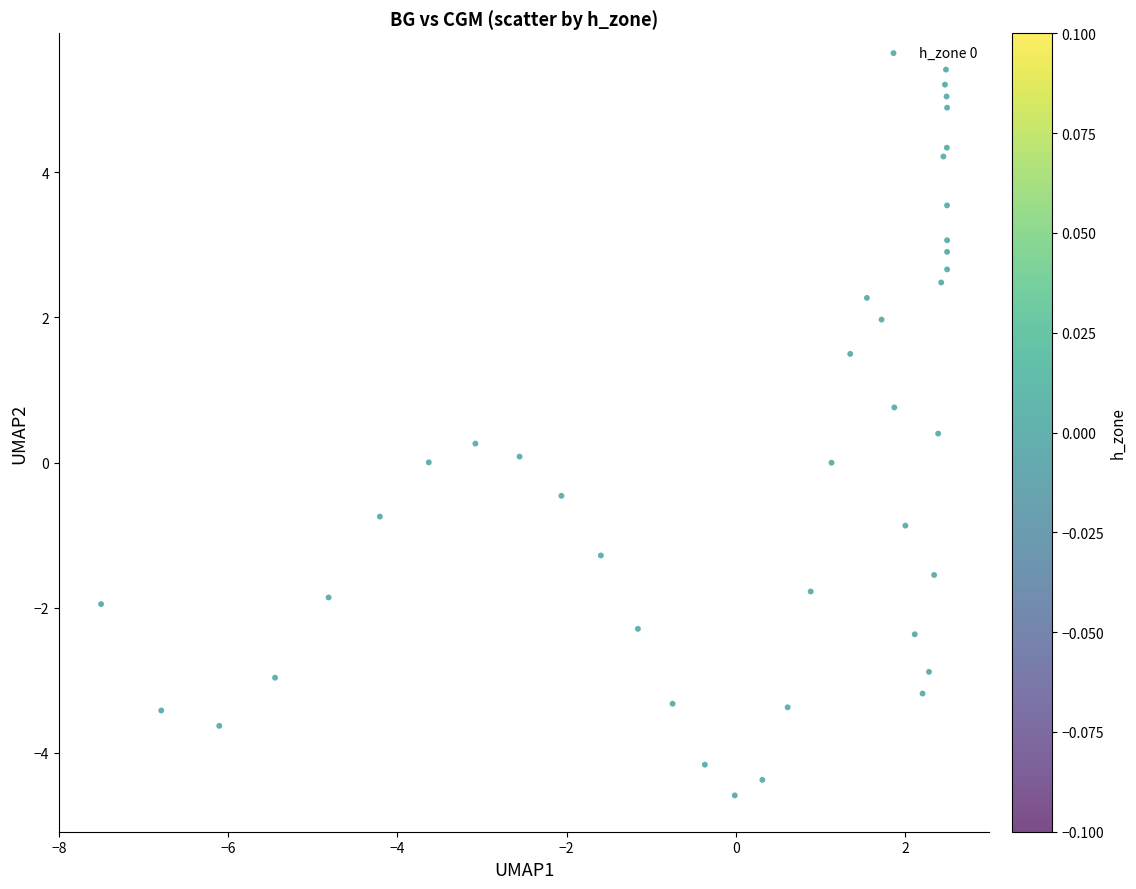

What is the range of X values (max minus min)?

10.0